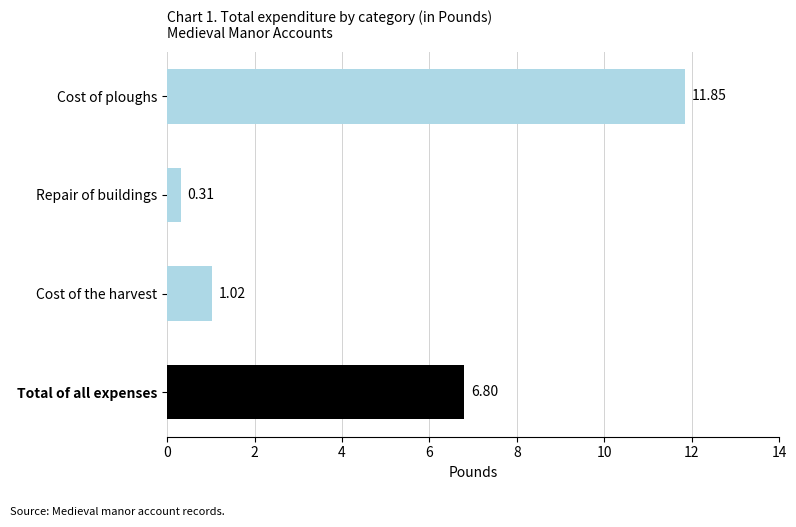

What is the label of the 2nd bar from the bottom?

Cost of the harvest